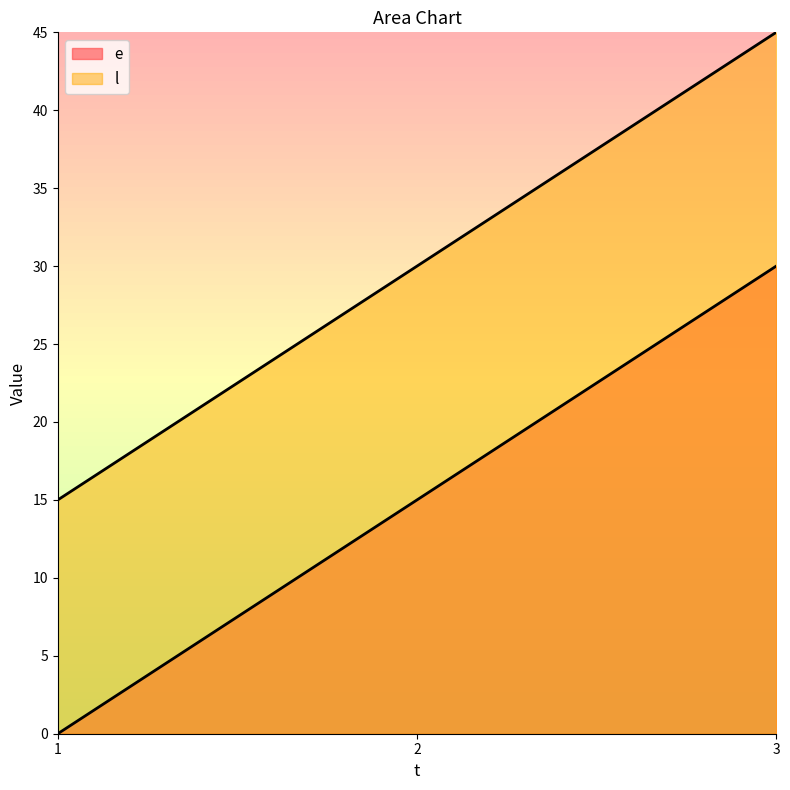

Where is e nearest to the value 15?

2